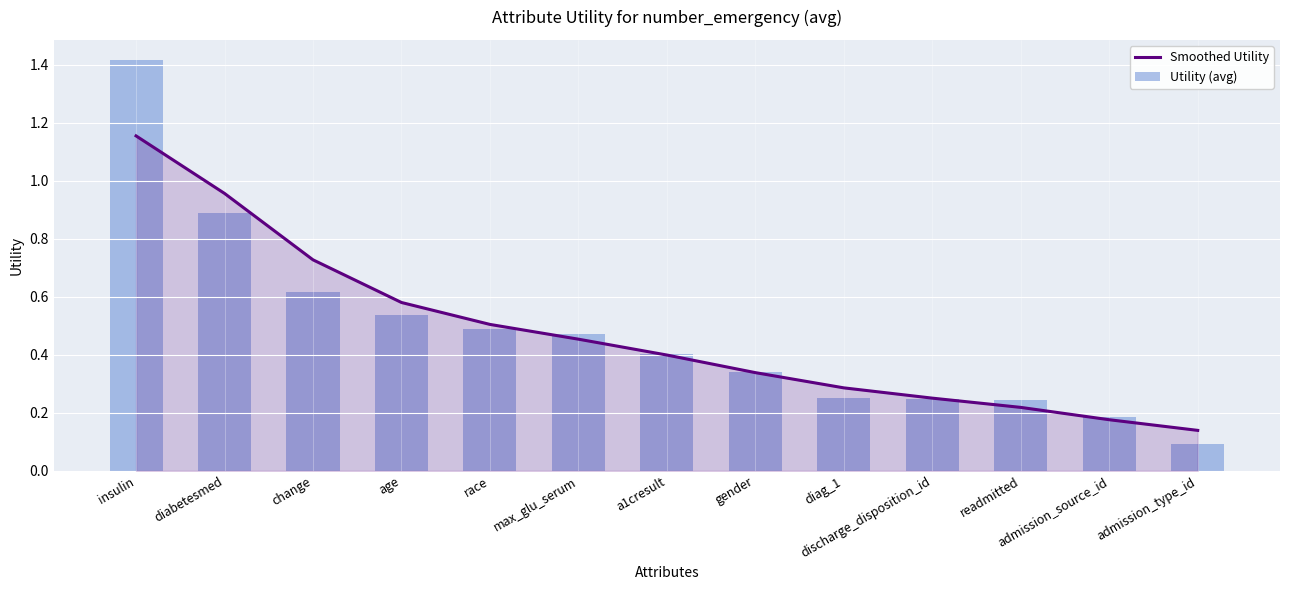

What is the value of the Utility (avg) bar at the 1st from the left?

1.4